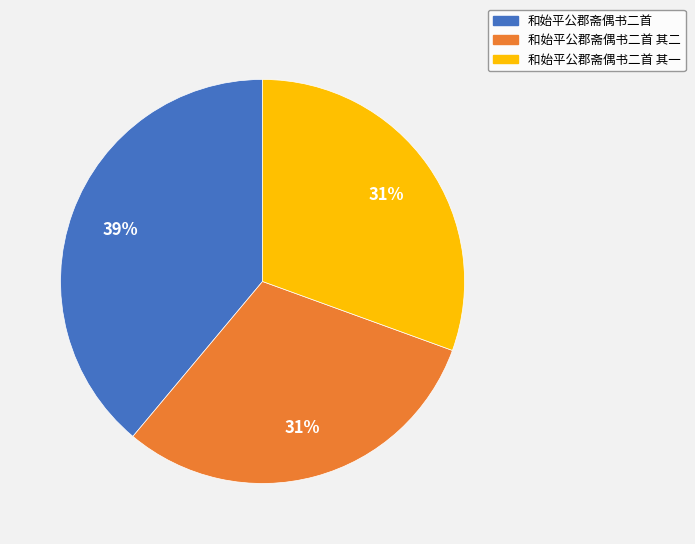

To the nearest percent, what percentage of the pie is 和始平公郡斋偶书二首 其一?

31%